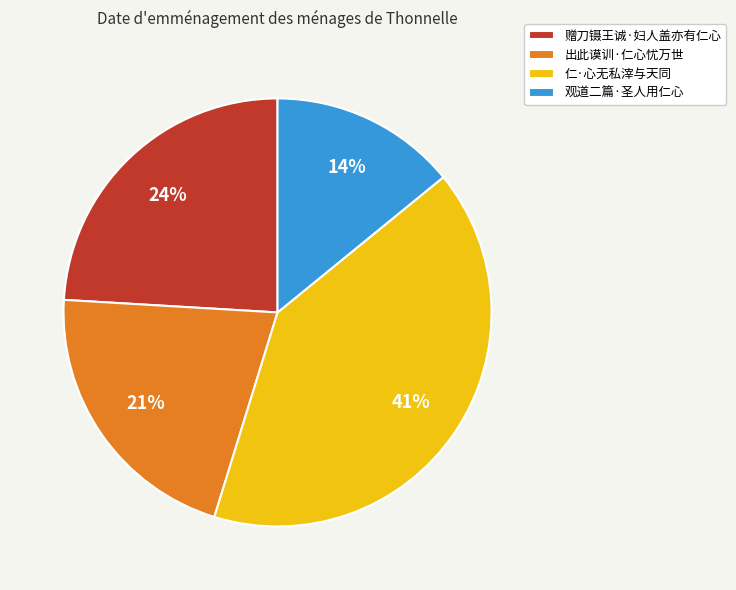

Which category has the biggest portion of the pie?

仁·心无私滓与天同